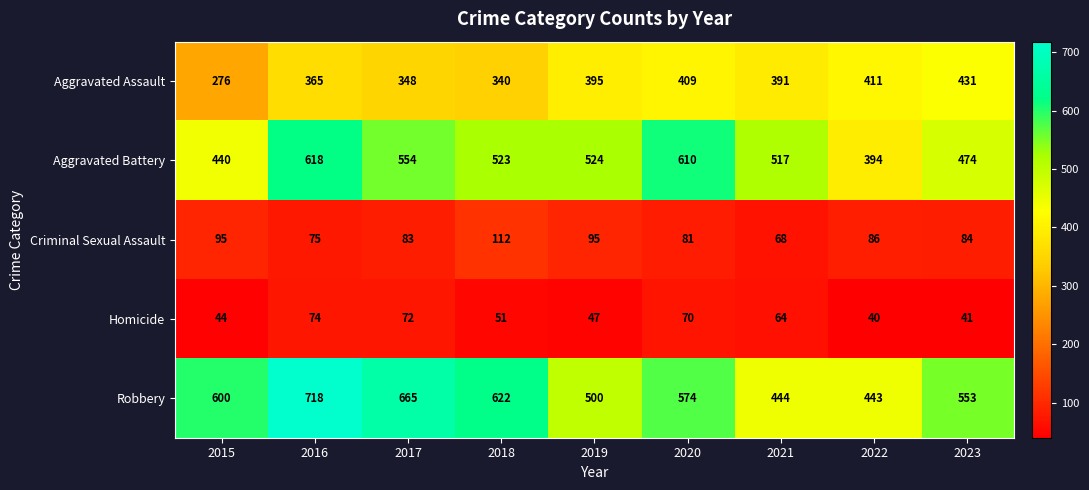

What is the sum of the Aggravated Battery values at 2023 and 2021?

991